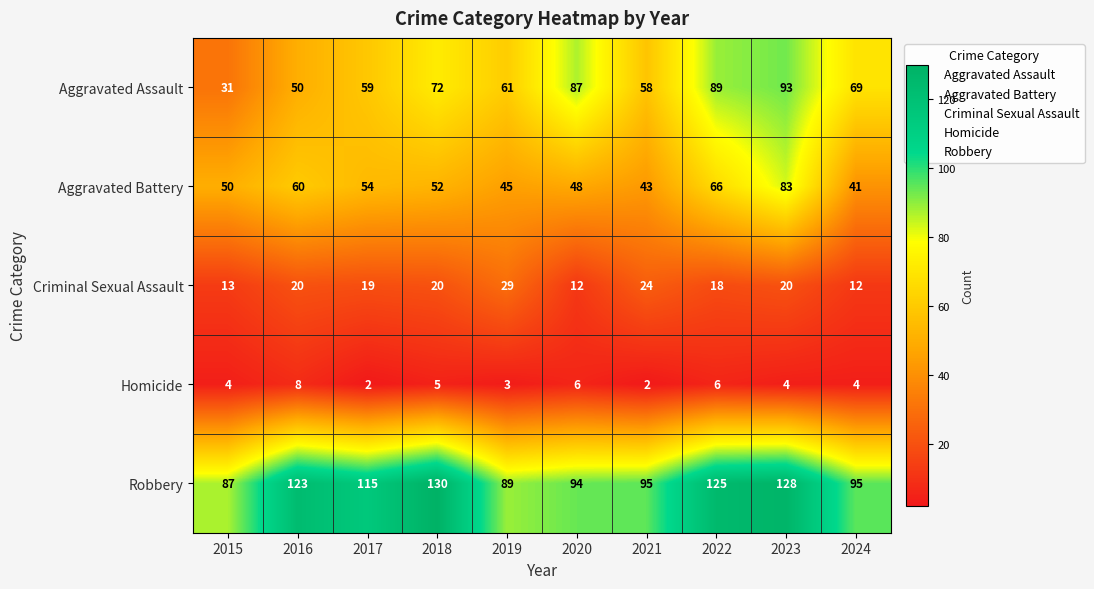

What is the total value across all series at 2023?

328